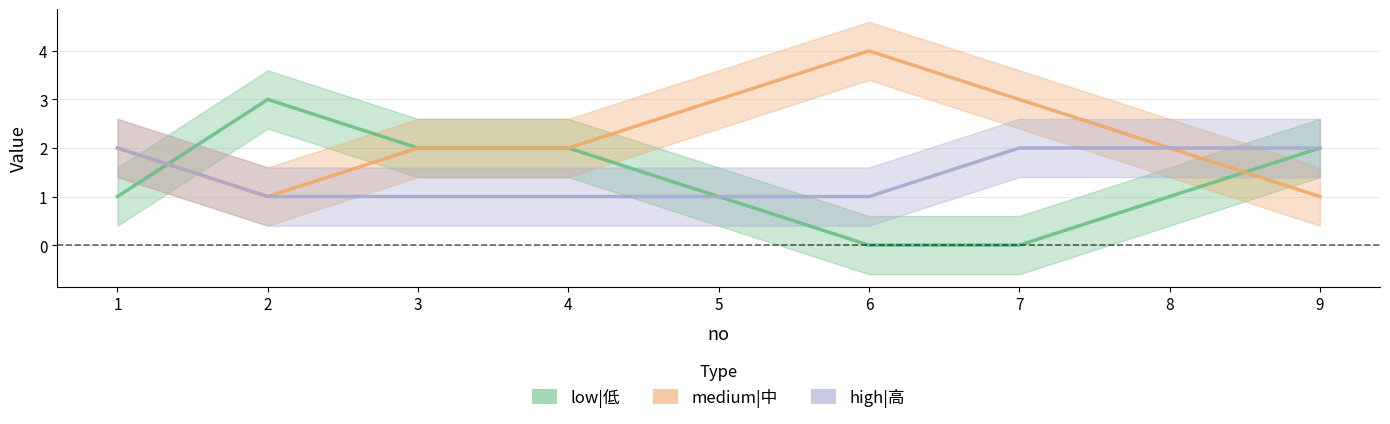

List the series in order of their peak value, lowest first.

high|高, low|低, medium|中